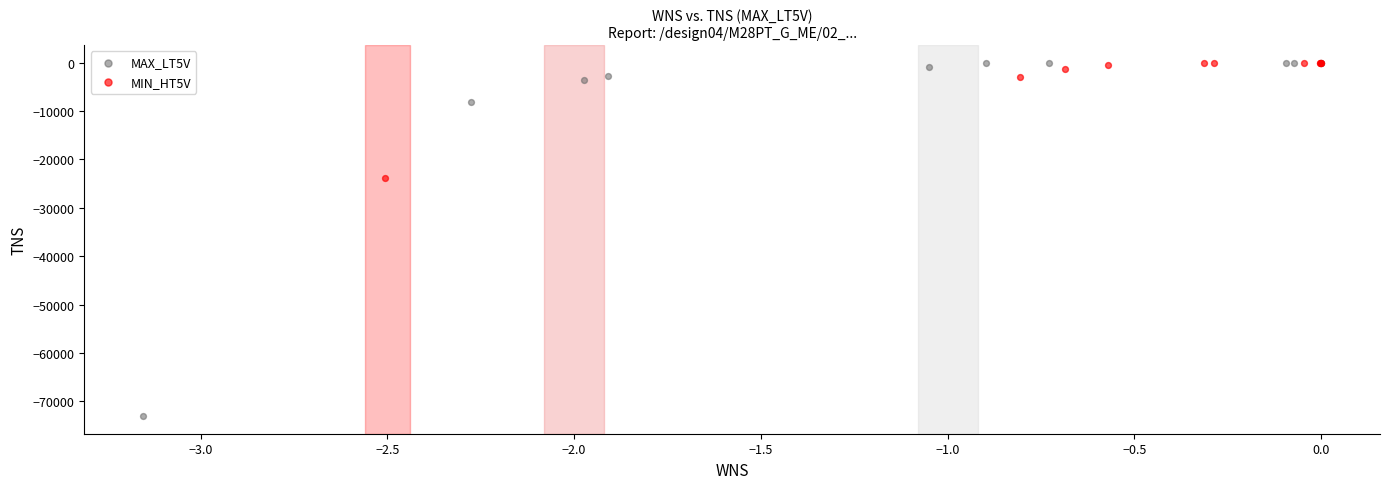

Which series contains the lowest Y value?

MAX_LT5V